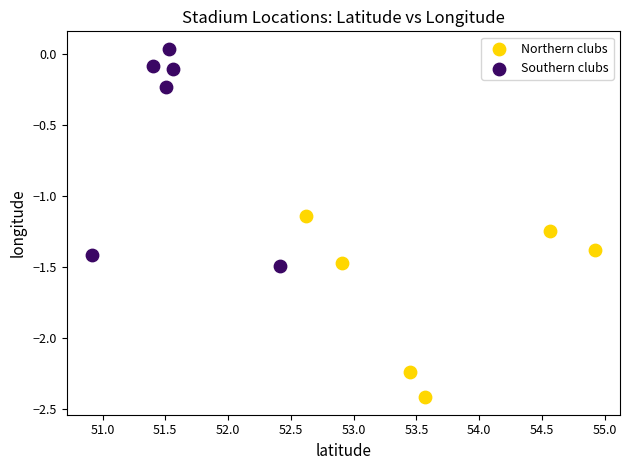

Which series contains the lowest Y value?

Northern clubs